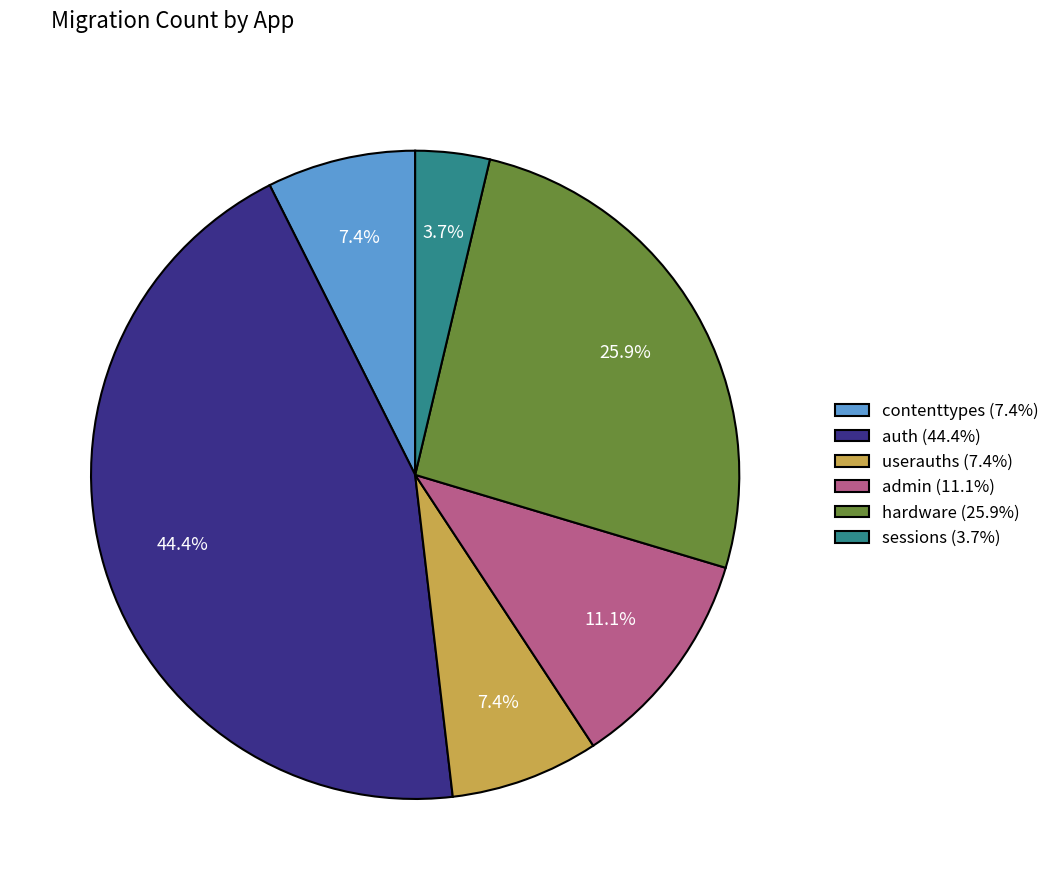

How many segments does this pie chart have?

6